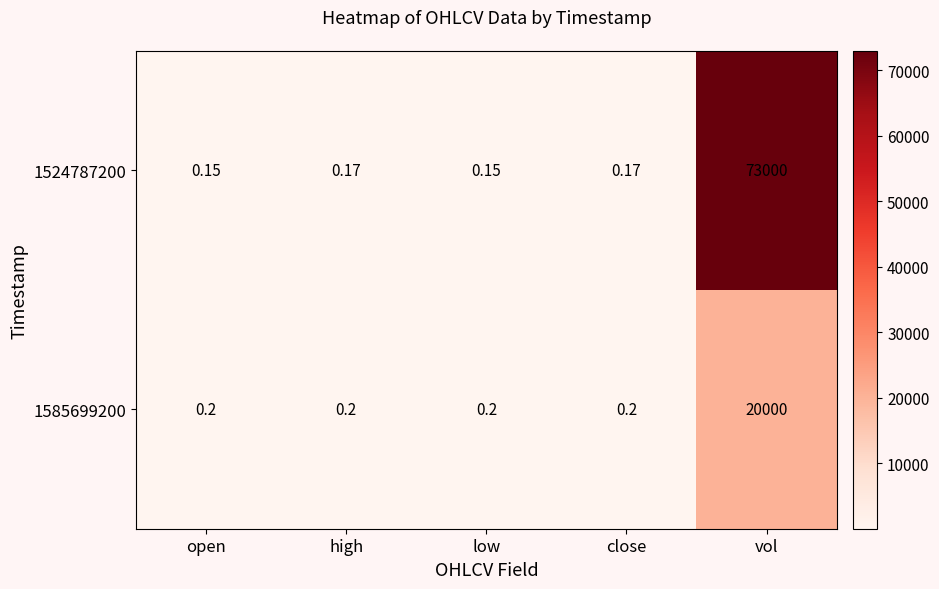

At high, list the series in order from largest to smallest.

1585699200, 1524787200